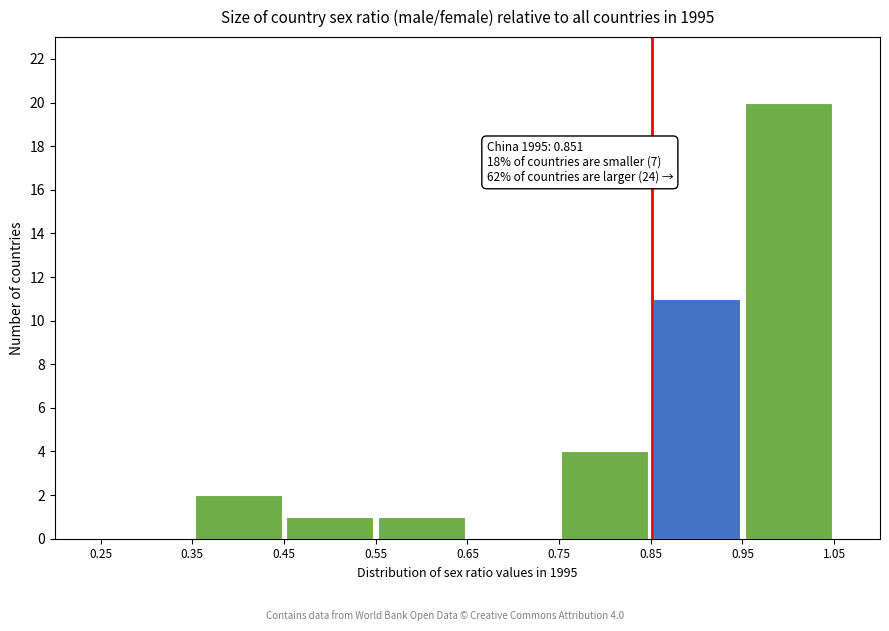

Over which range of the x-axis is the bar tallest?

0.95 to 1.05